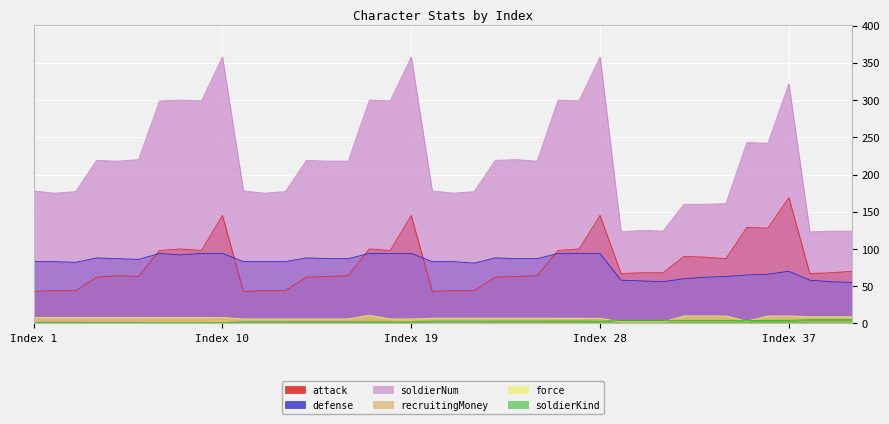

After their last crossing, which series has the higher values: force or recruitingMoney?

force